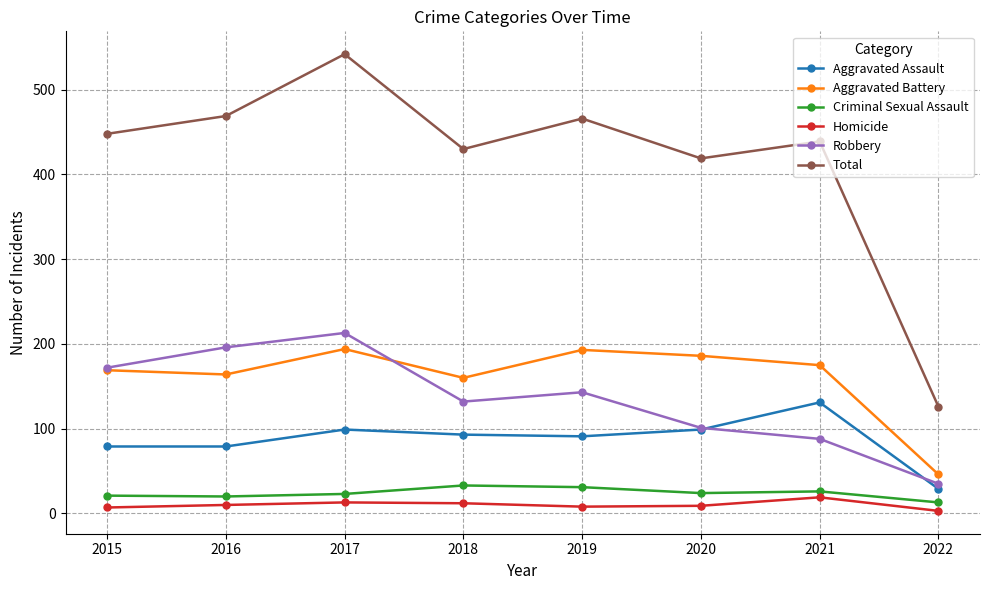

Which series has the widest spread of values?

Total